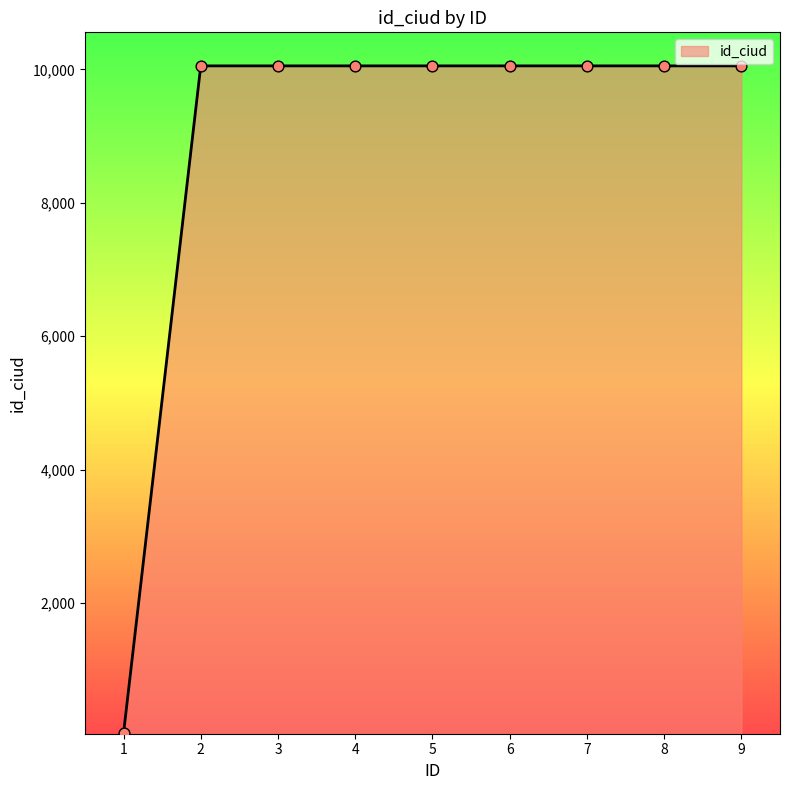

What is the ratio of the value at 8 to the value at 2?

1.0